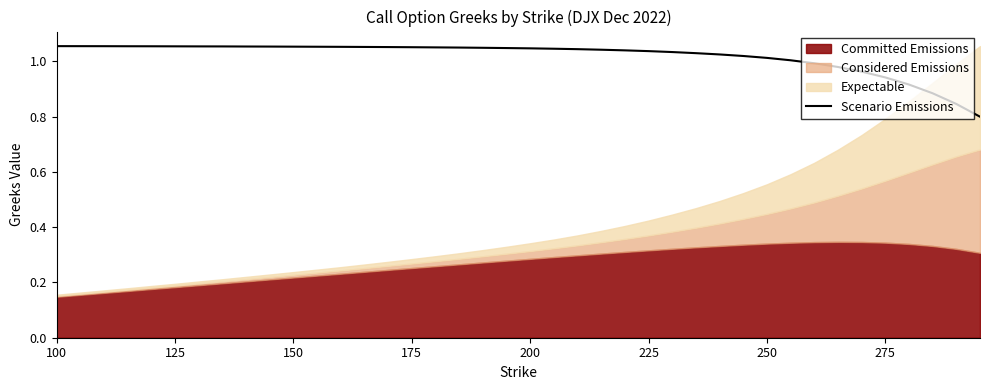

Where does the data first go above 1?

100